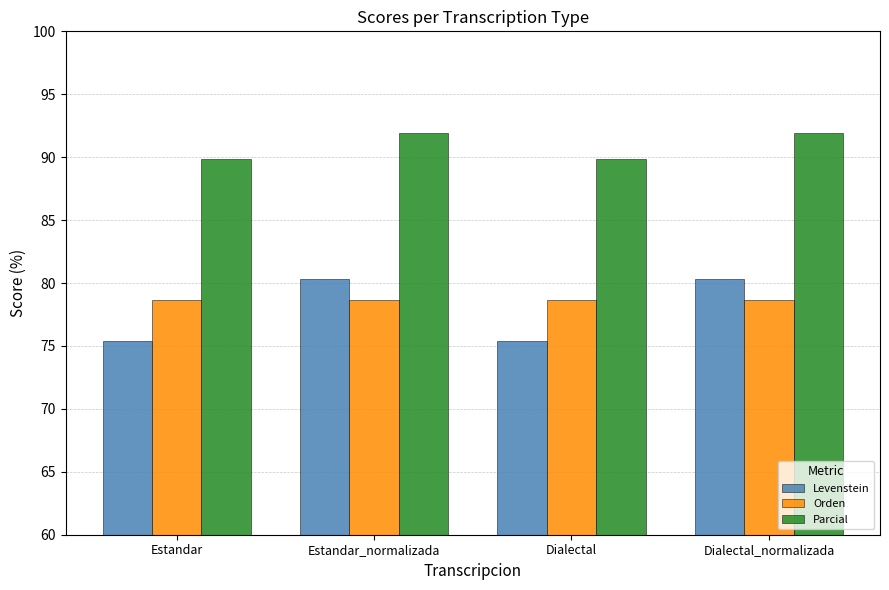

How many data points in Parcial are less than 91?

2